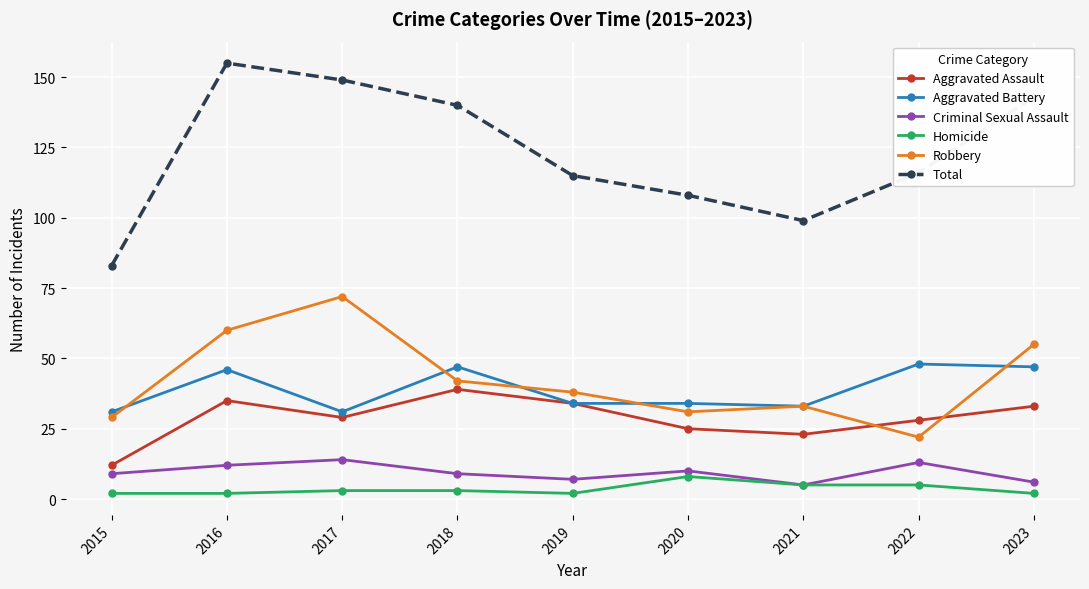

Is the value of Robbery at 2015 greater than the value of Criminal Sexual Assault at 2018?

Yes